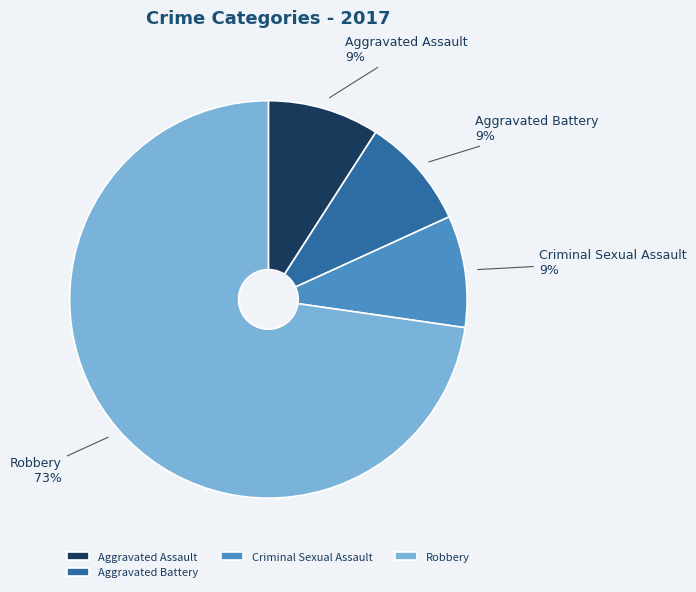

To the nearest percent, what is the average slice percentage?

25%